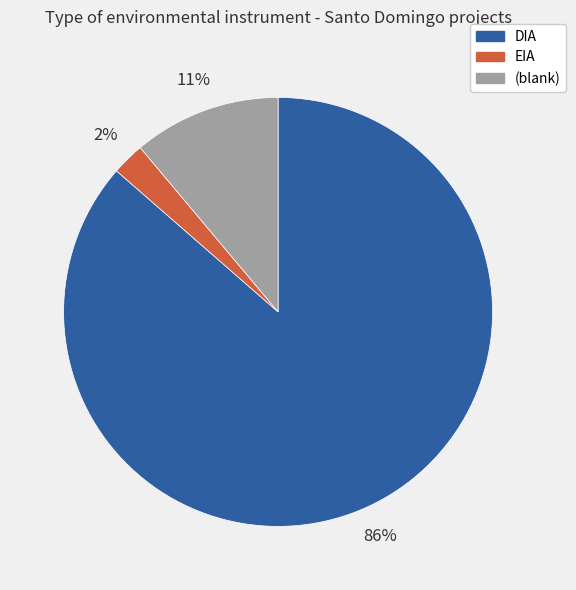

How many segments does this pie chart have?

3